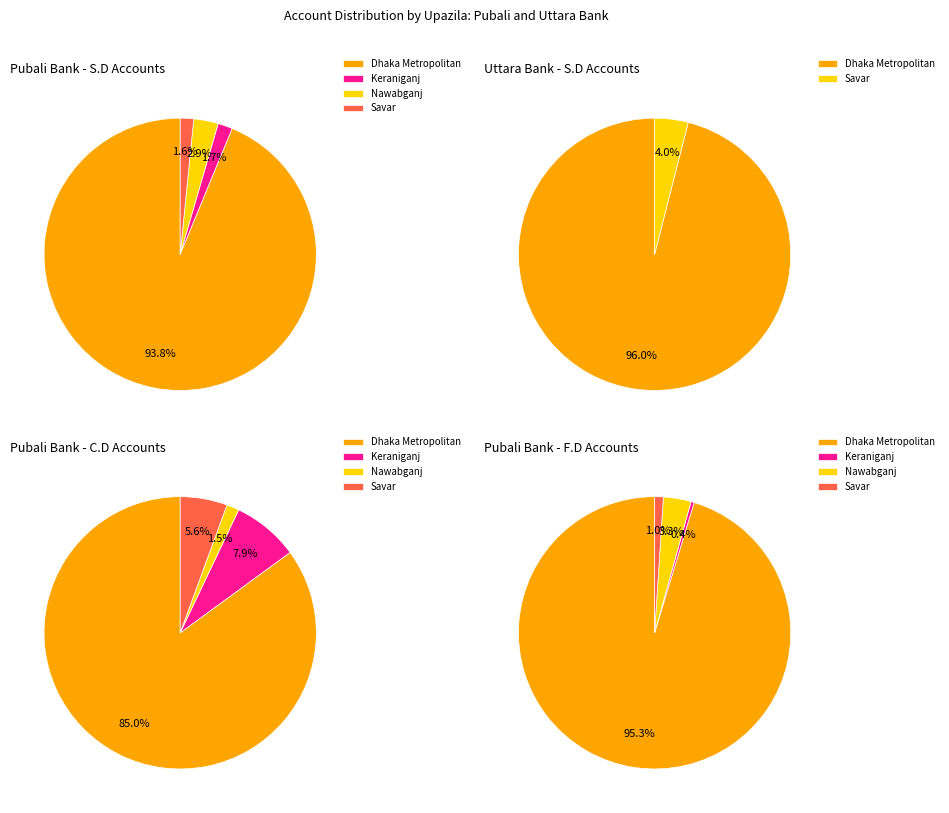

What is the spread (max minus min) of values at Savar?

2595